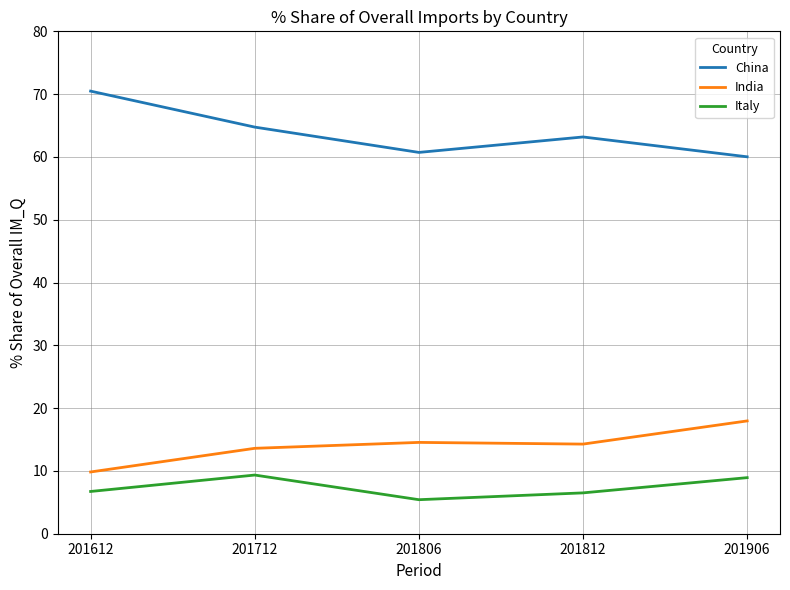

What is the spread (max minus min) of values at 201806?

55.3